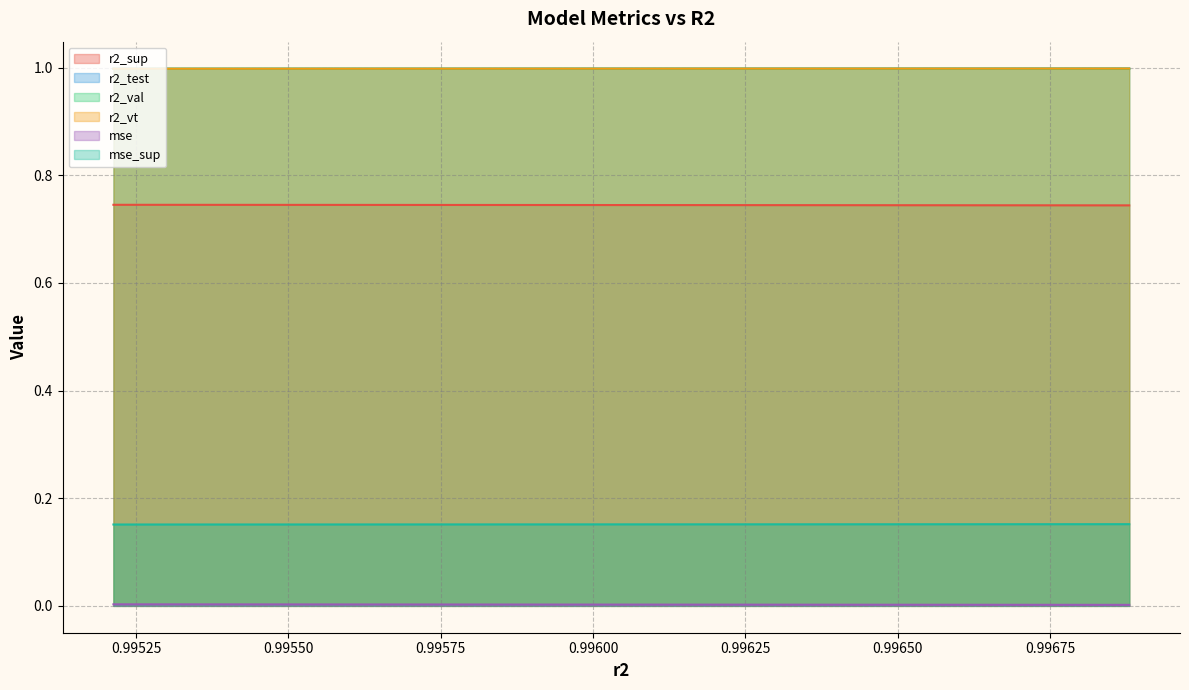

How many r2_vt values are between 0 and 1?

25